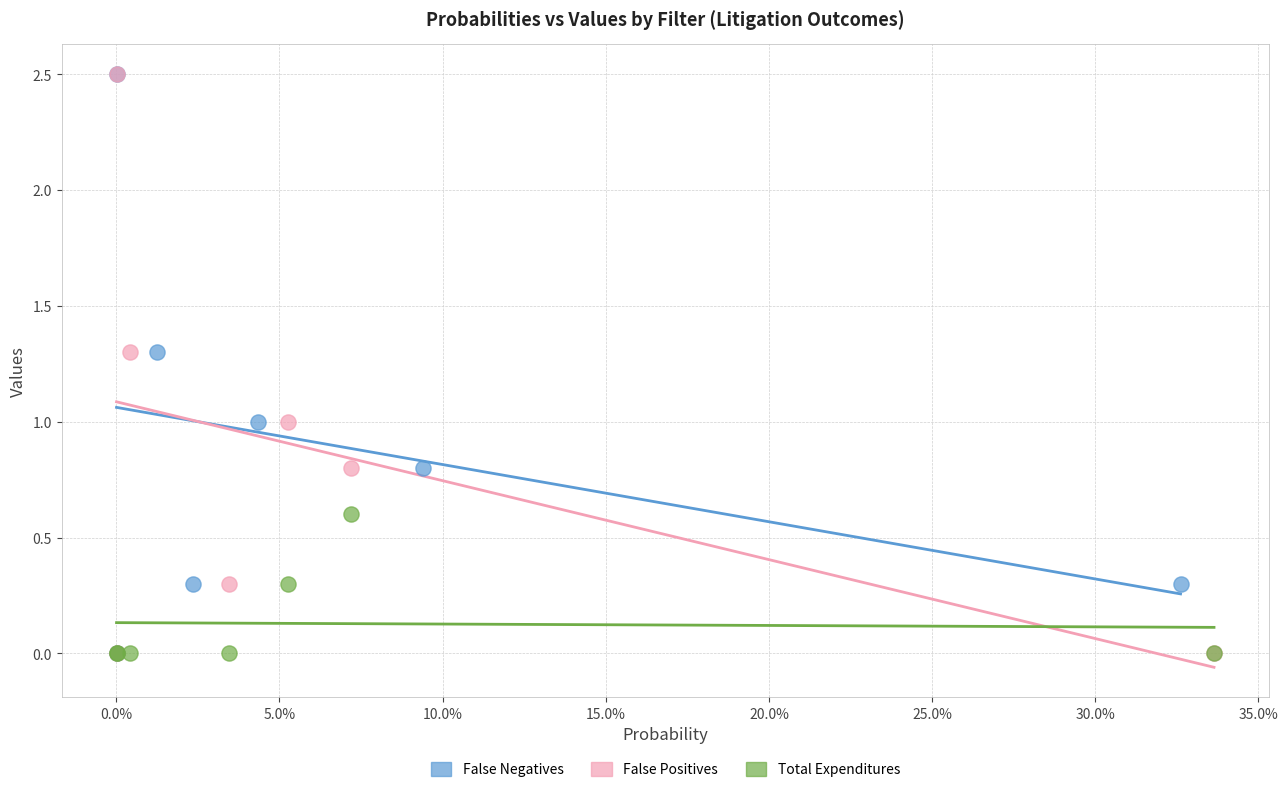

What are all the series names shown in the legend?

False Negatives, False Positives, Total Expenditures